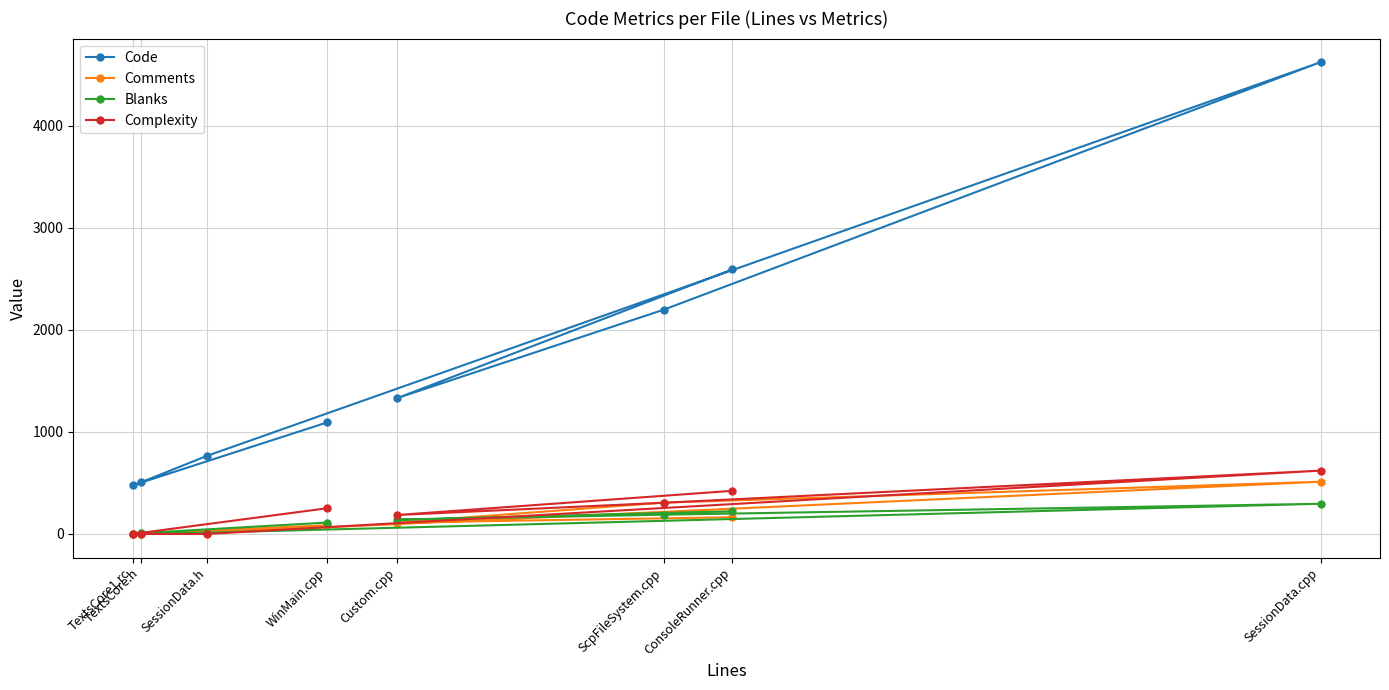

What is the label of the 8th point from the left?

SessionData.cpp